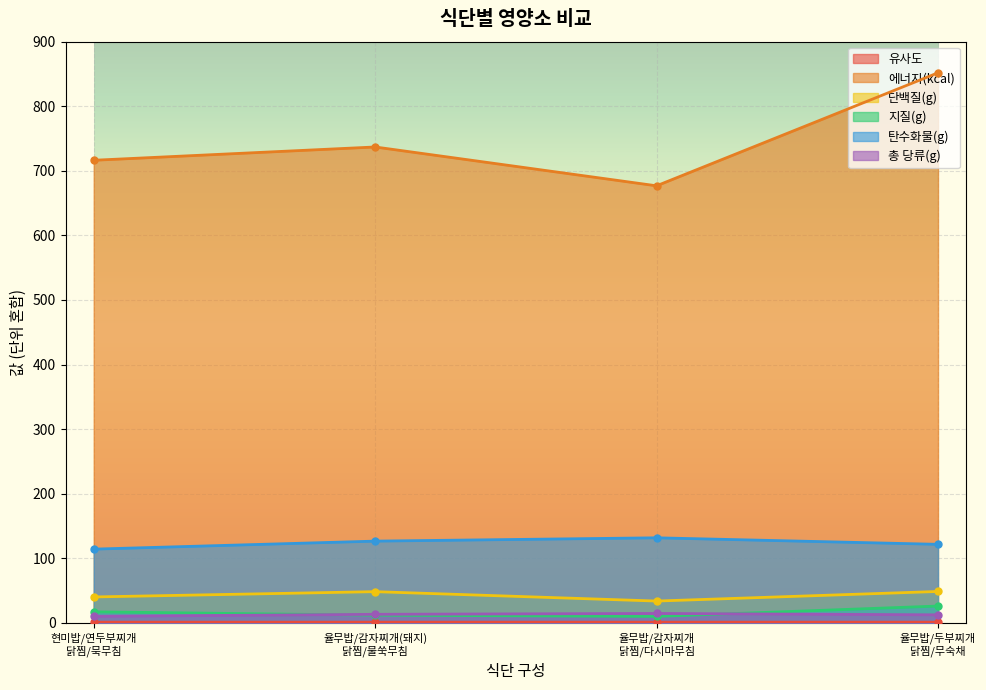

What is the label of the 2nd point from the right?

율무밥/감자찌개
닭찜/다시마무침